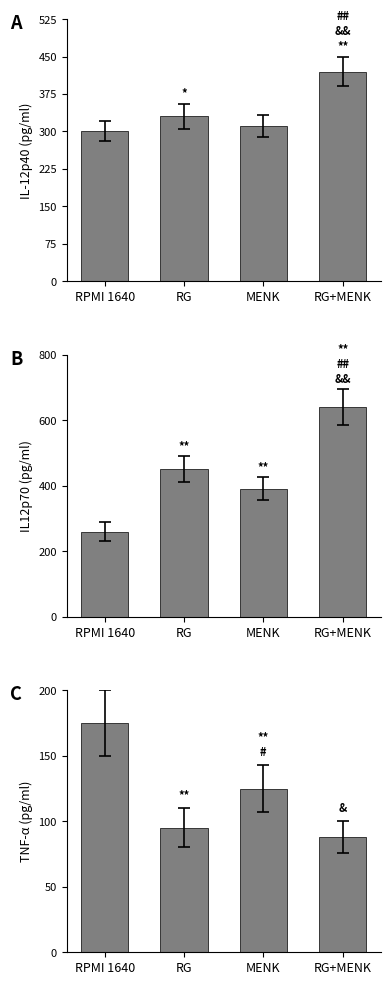

Rank the series by their maximum value, from highest to lowest.

B, A, C